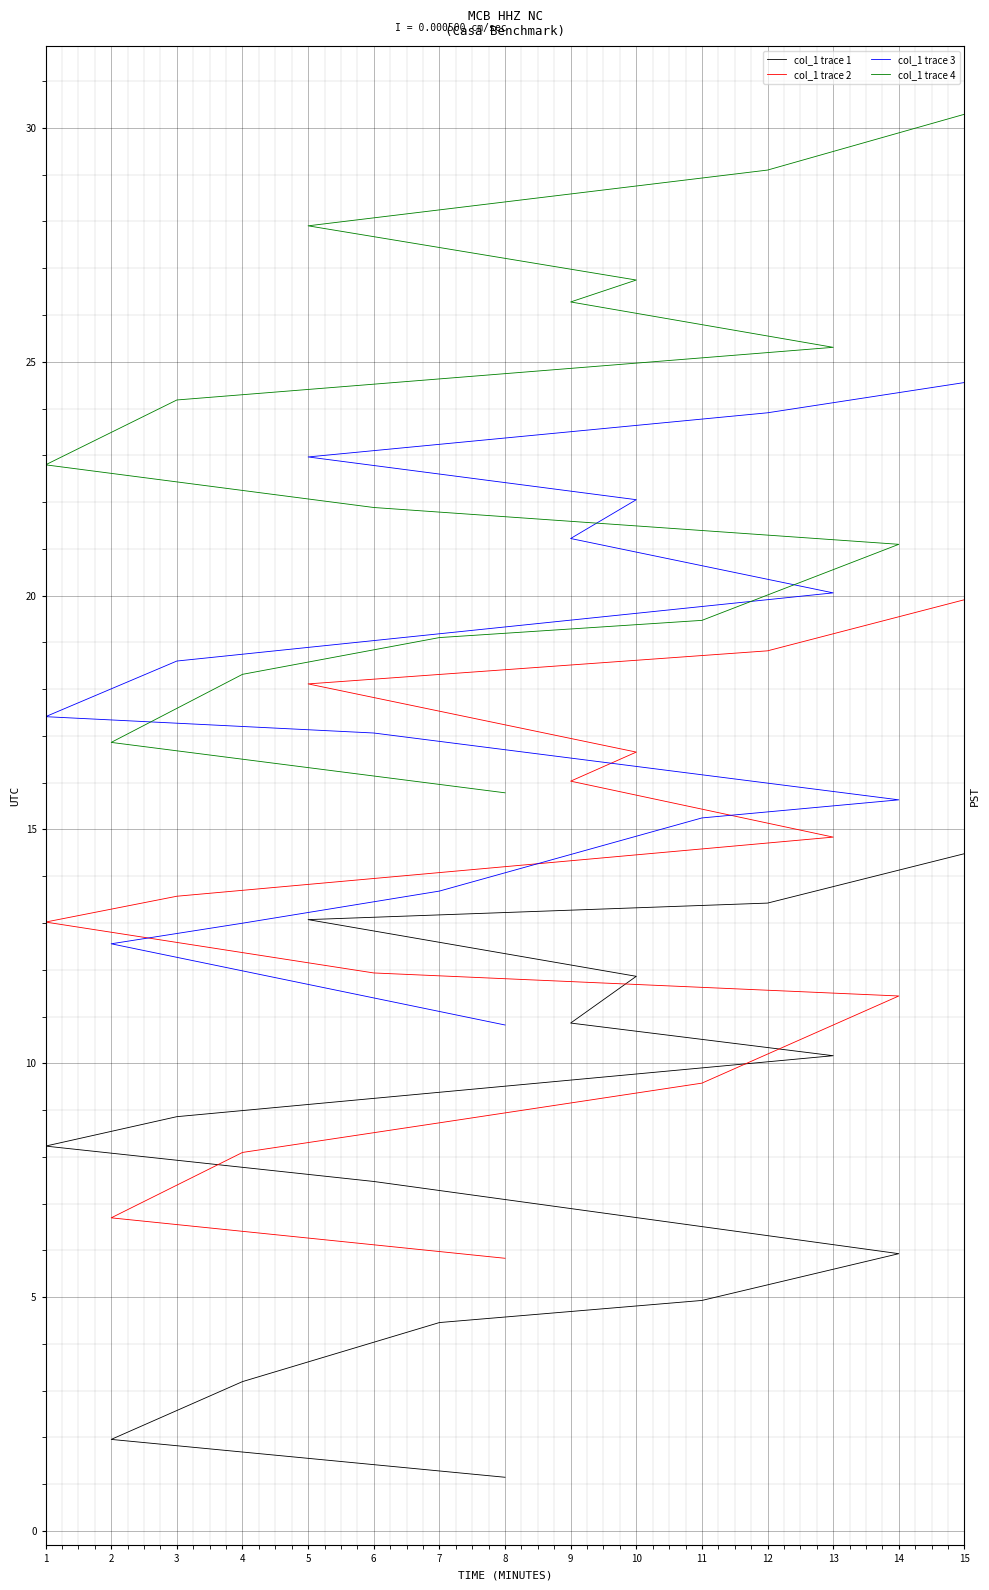

At how many categories does at least one series exceed 19?

12